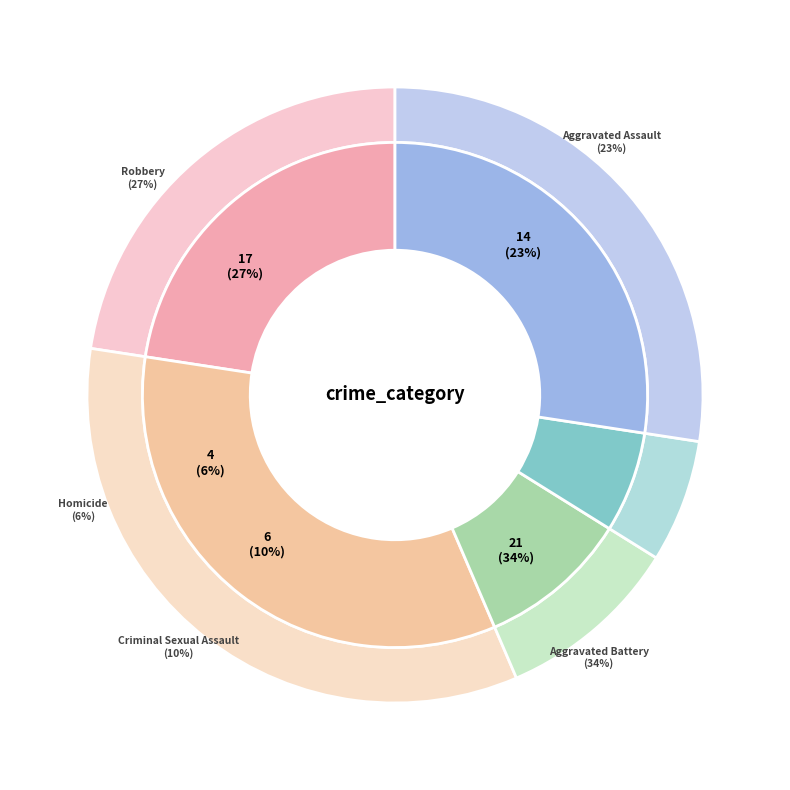

To the nearest percent, what is the difference between the Robbery and Homicide slice percentages?

21%